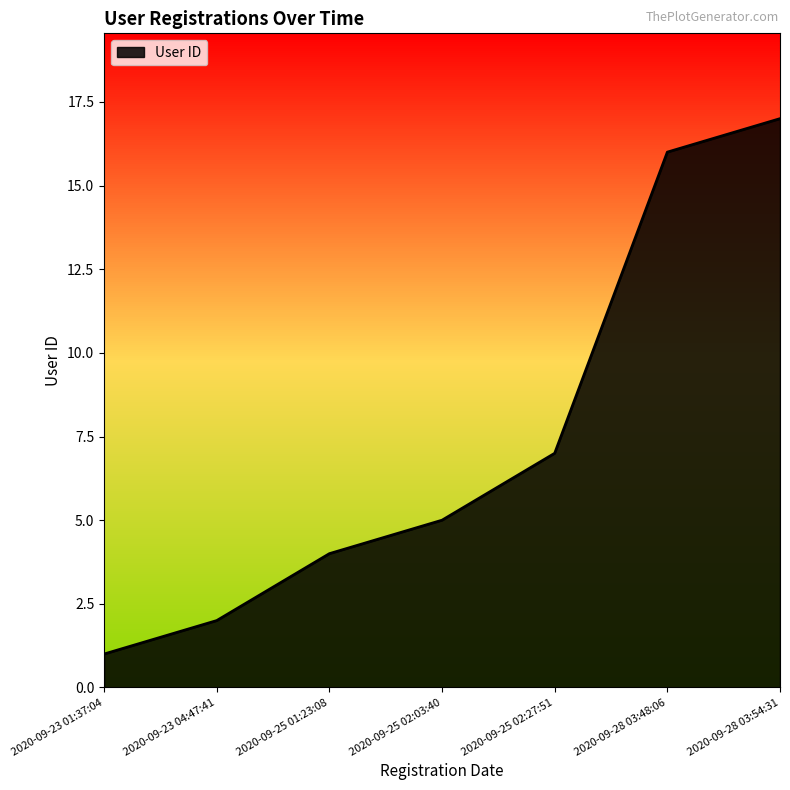

Rank the categories by value from highest to lowest.

2020-09-28 03:54:31, 2020-09-28 03:48:06, 2020-09-25 02:27:51, 2020-09-25 02:03:40, 2020-09-25 01:23:08, 2020-09-23 04:47:41, 2020-09-23 01:37:04